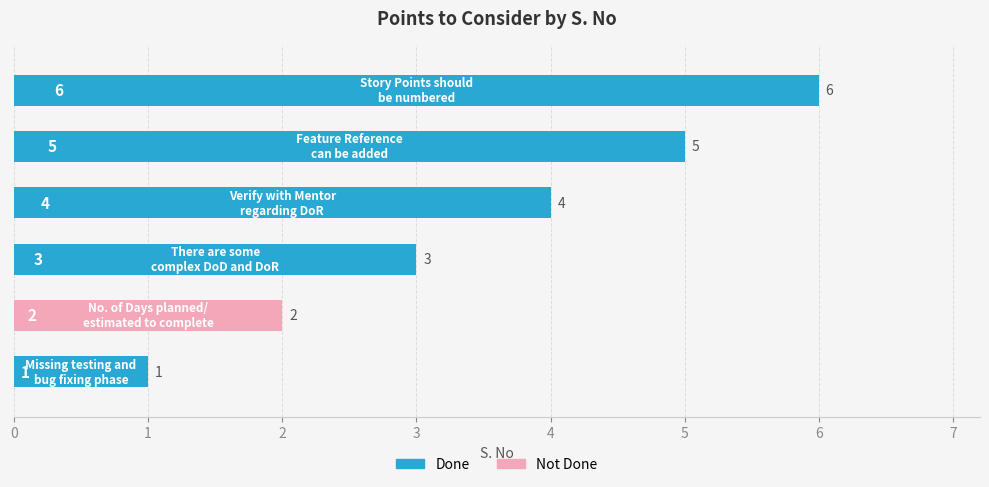

What is the average value?

4